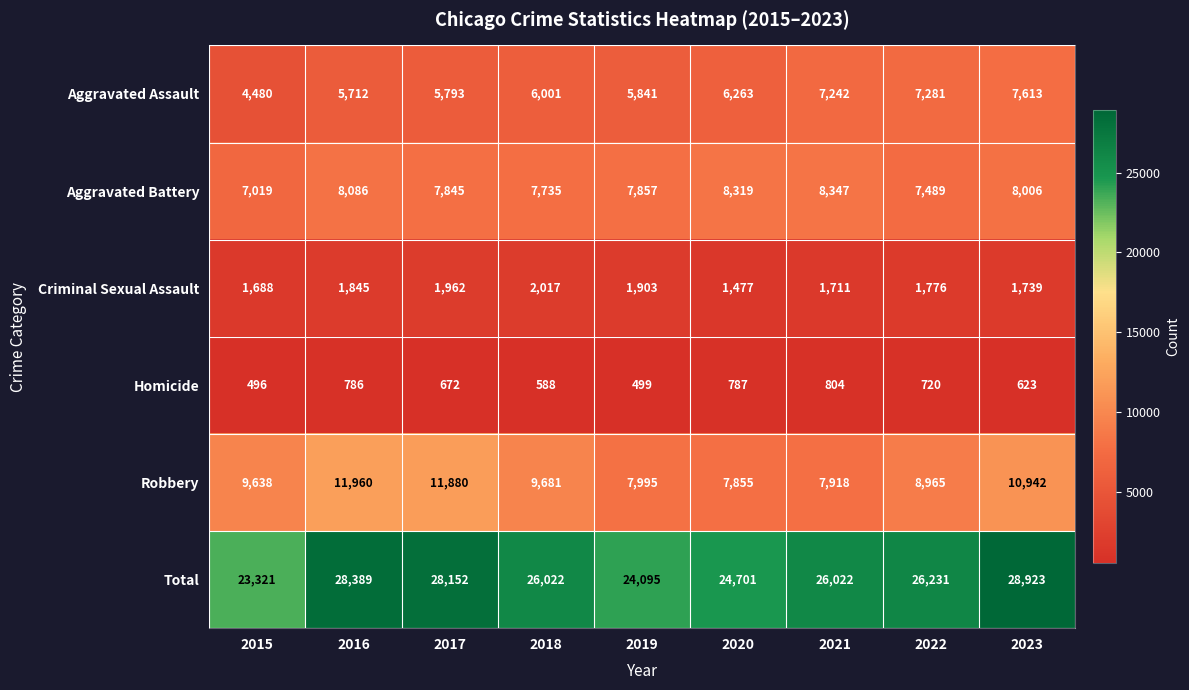

Where is Criminal Sexual Assault nearest to the value 1747?

2023